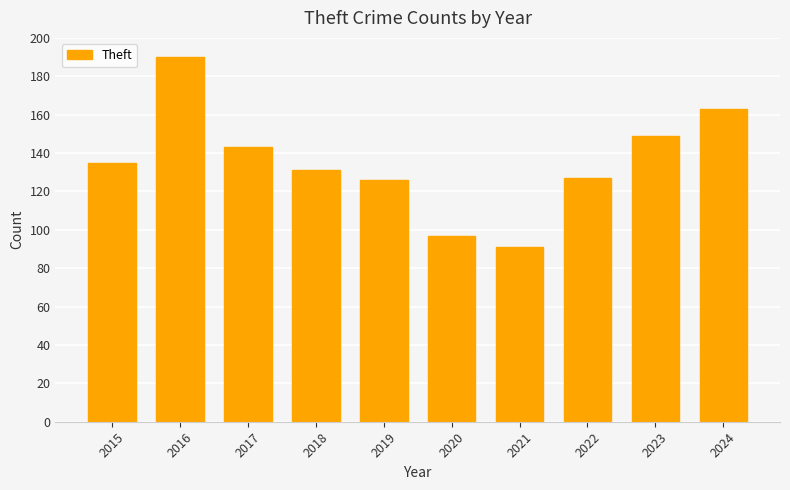

Reading right to left, what are all the values shown in this chart?

163	149	127	91	97	126	131	143	190	135